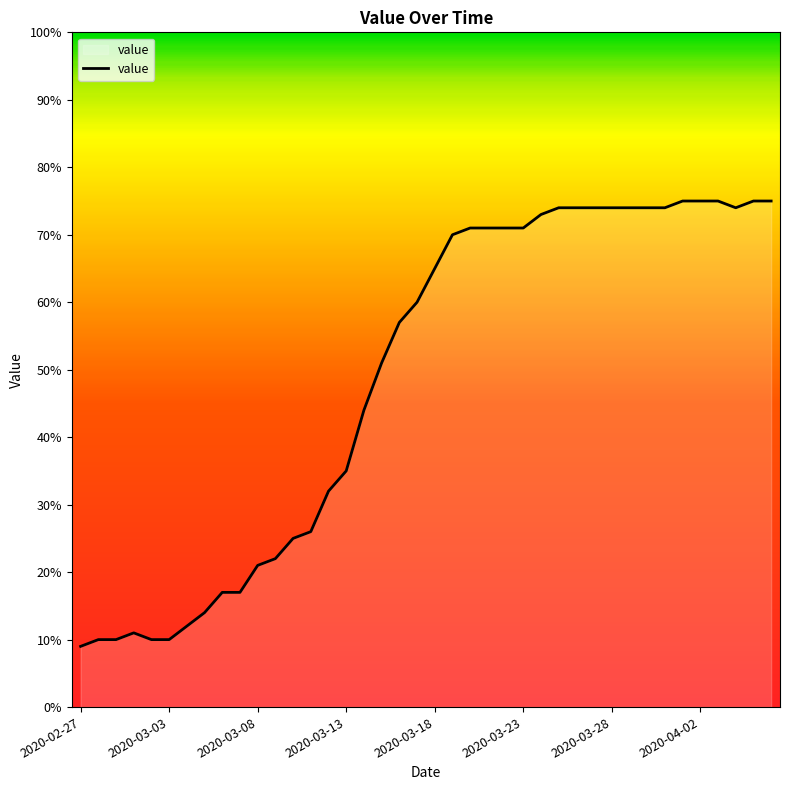

What is the smallest value displayed?

9